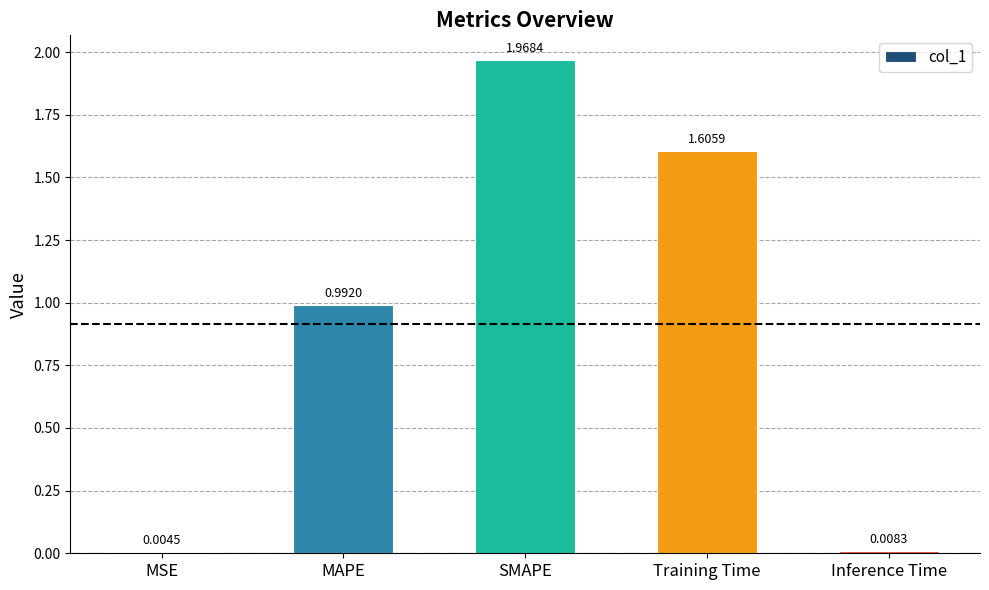

What is the sum of the values at SMAPE and Training Time?

3.6